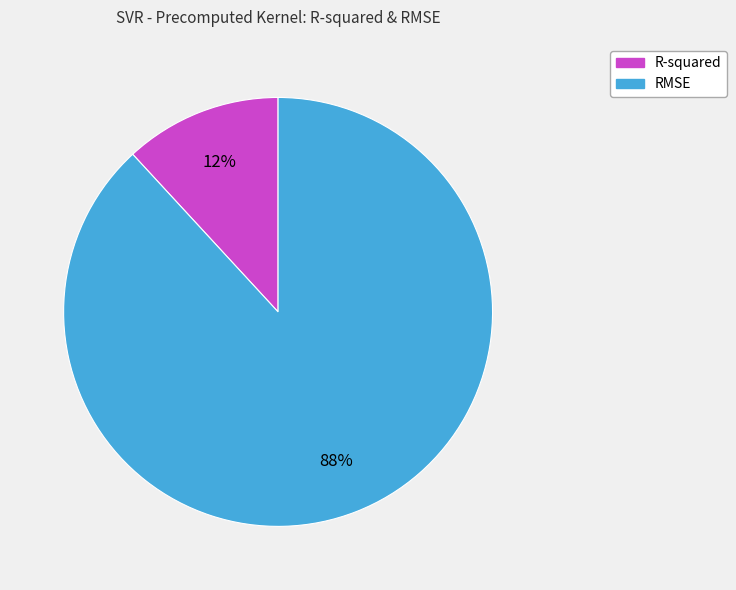

Between RMSE and R-squared, which is larger?

RMSE